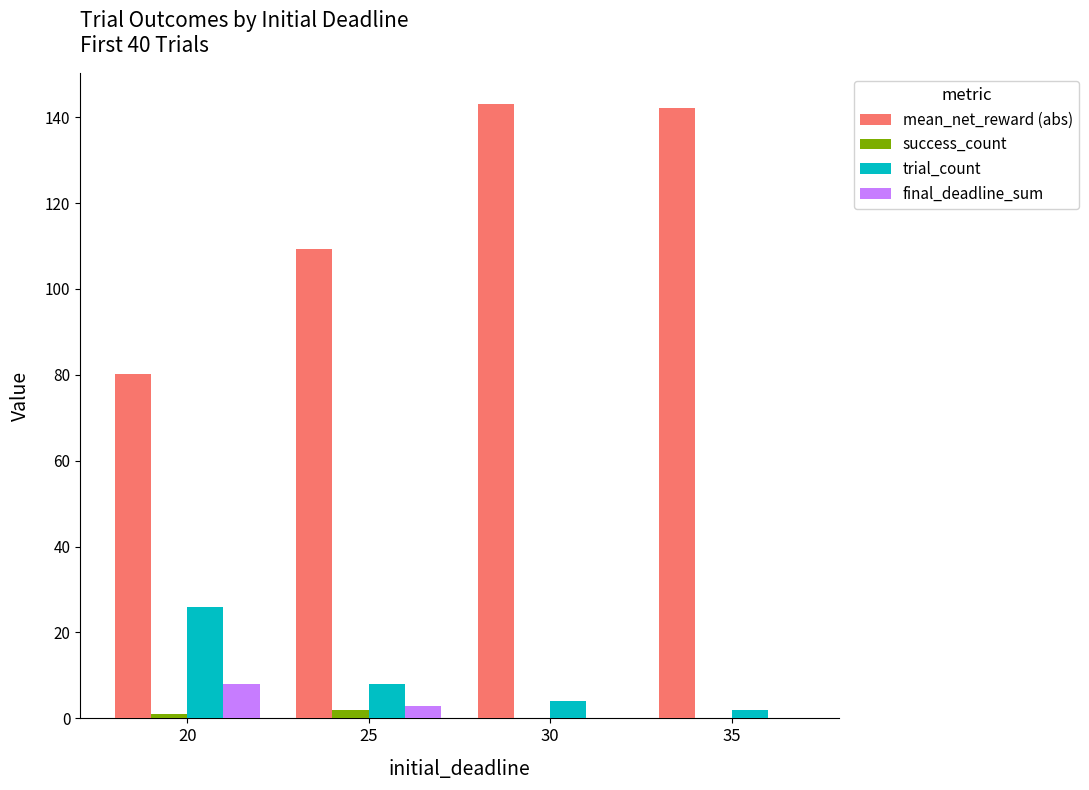

Reading left to right, transcribe all the data shown in this chart.

mean_net_reward (abs): 80.1	109.4	143.1	142.1
success_count: 1.0	2.0	0.0	0.0
trial_count: 26.0	8.0	4.0	2.0
final_deadline_sum: 8.0	3.0	0.0	0.0